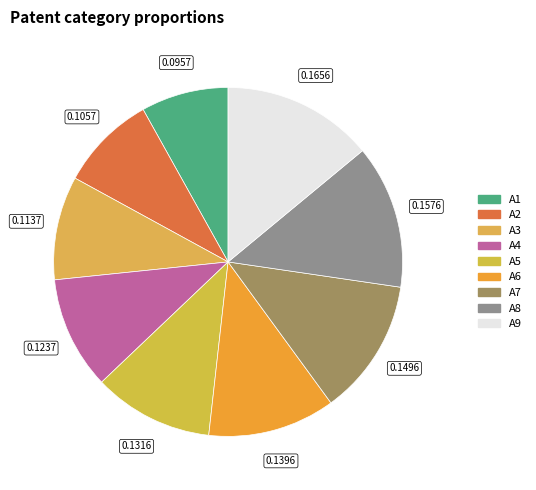

Is it true that A6 is 12% of the pie?

True